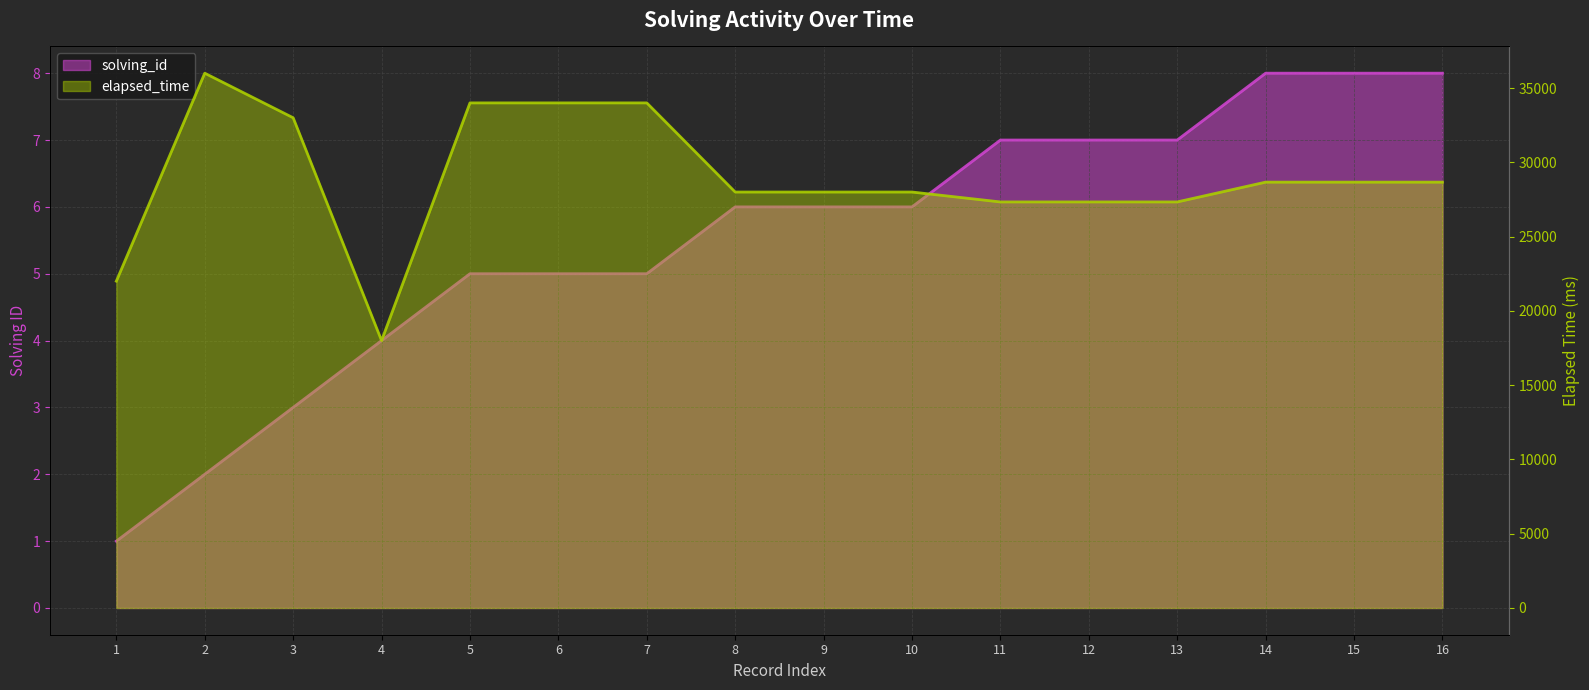

Which series has the largest range (max minus min)?

elapsed_time